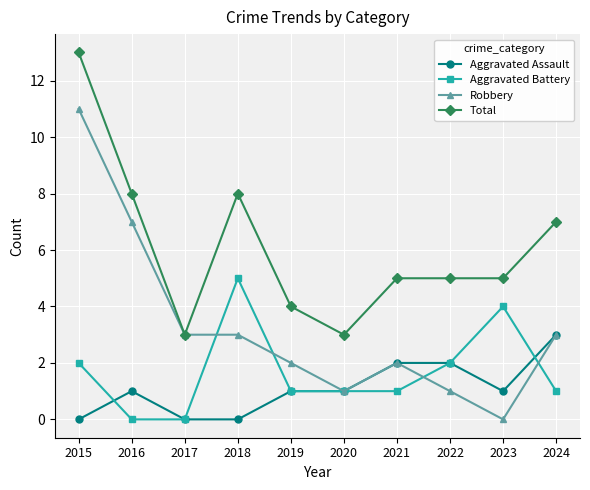

List the series in order of their peak value, highest first.

Total, Robbery, Aggravated Battery, Aggravated Assault